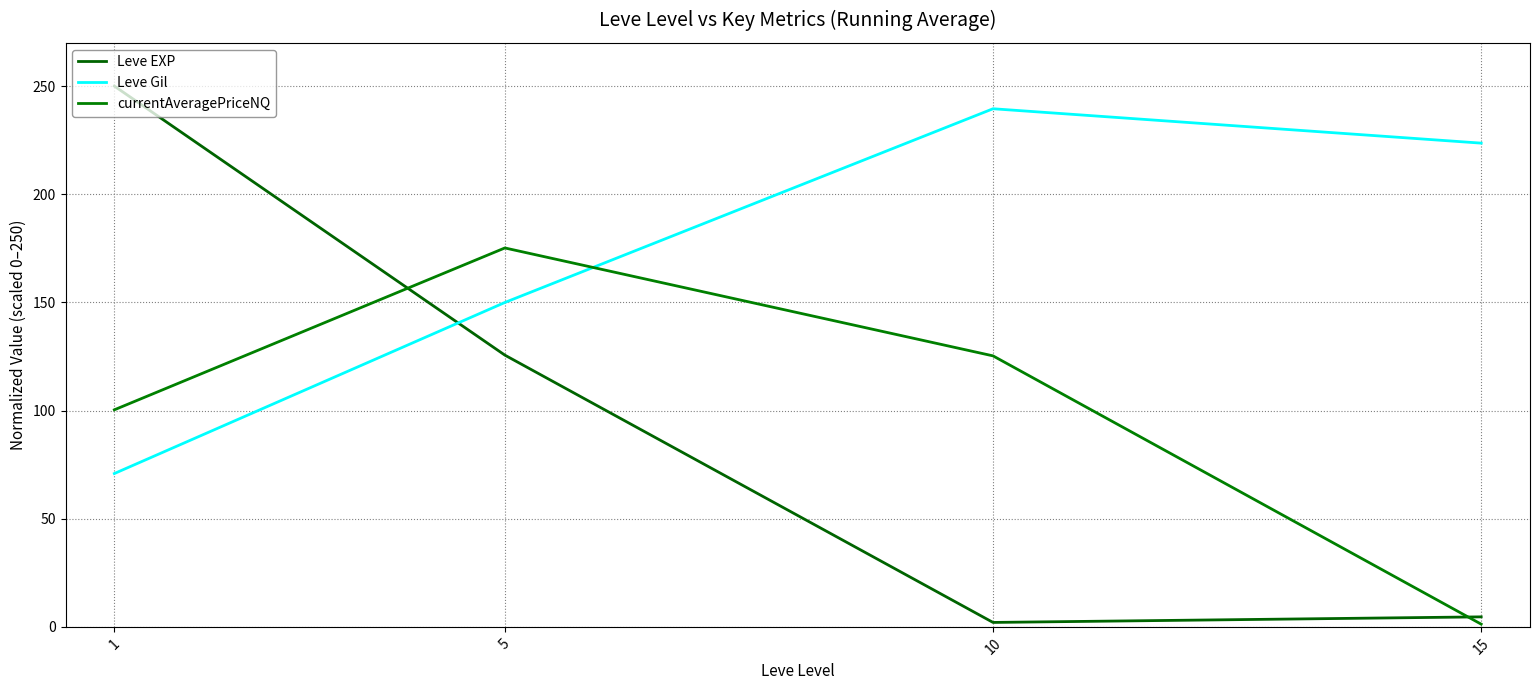

Where do Leve Gil and currentAveragePriceNQ first cross each other?

5 and 10